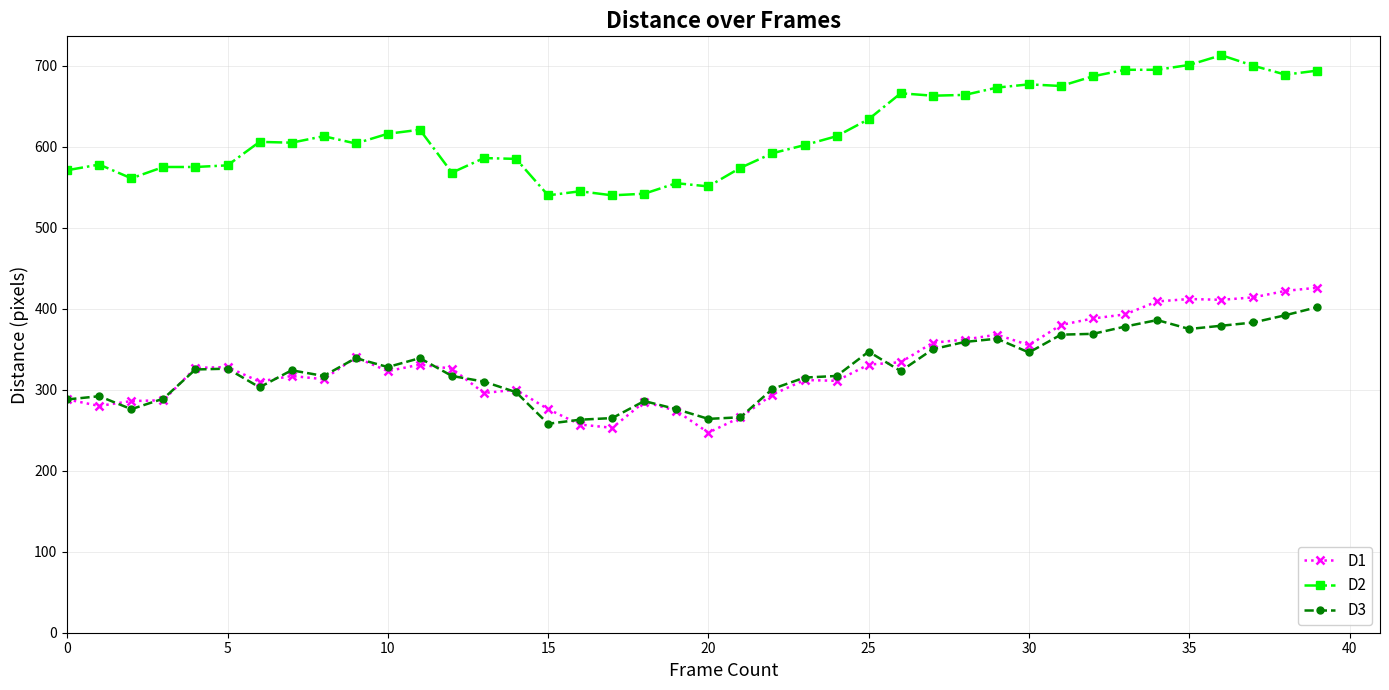

What is the value of the D1 point at the 8th from the left?

317